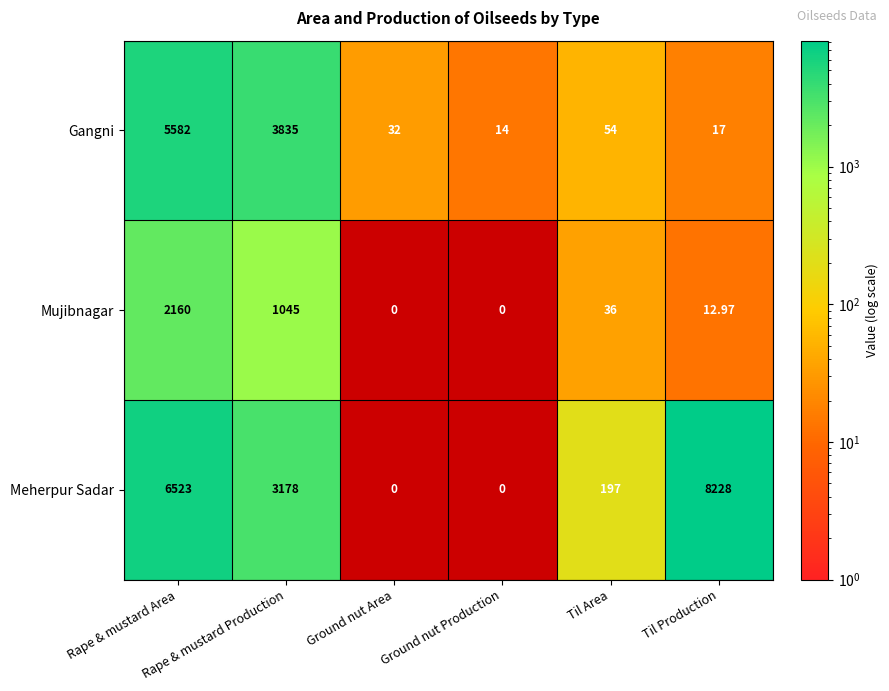

Is the value of Gangni at Ground nut Production greater than the value of Meherpur Sadar at Rape & mustard Area?

No